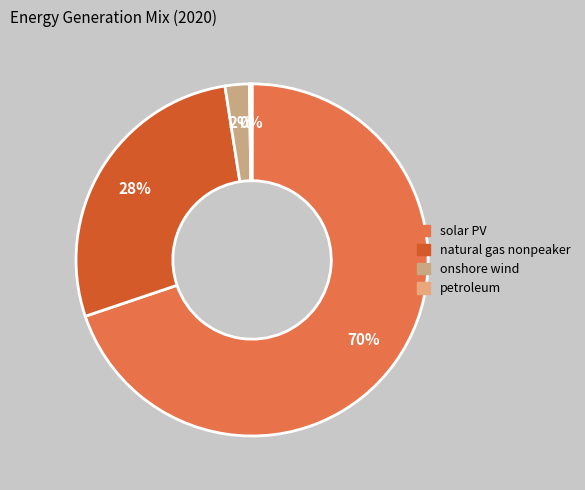

How many slices are in this pie chart?

4